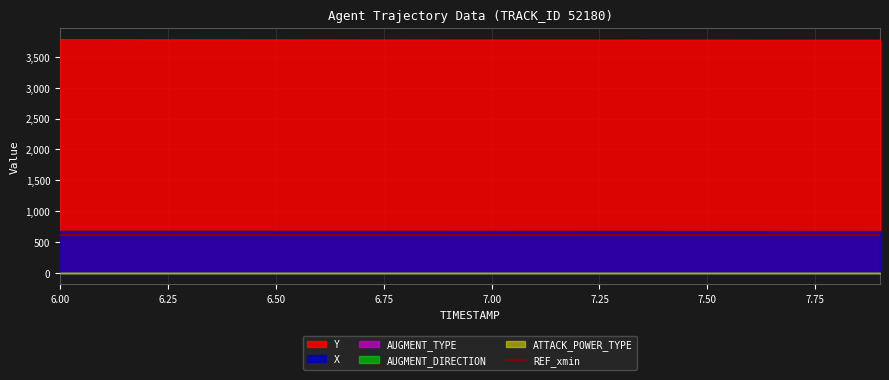

True or false: REF_xmin and AUGMENT_TYPE cross at least once.

False